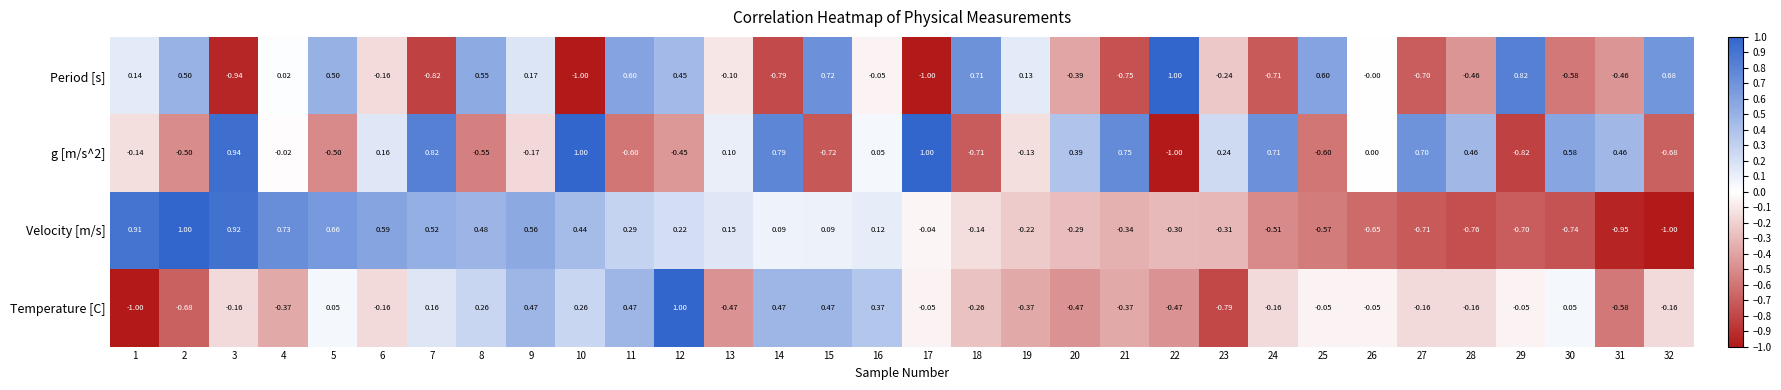

Is the value of g [m/s^2] at 14 greater than the value of Period [s] at 11?

Yes